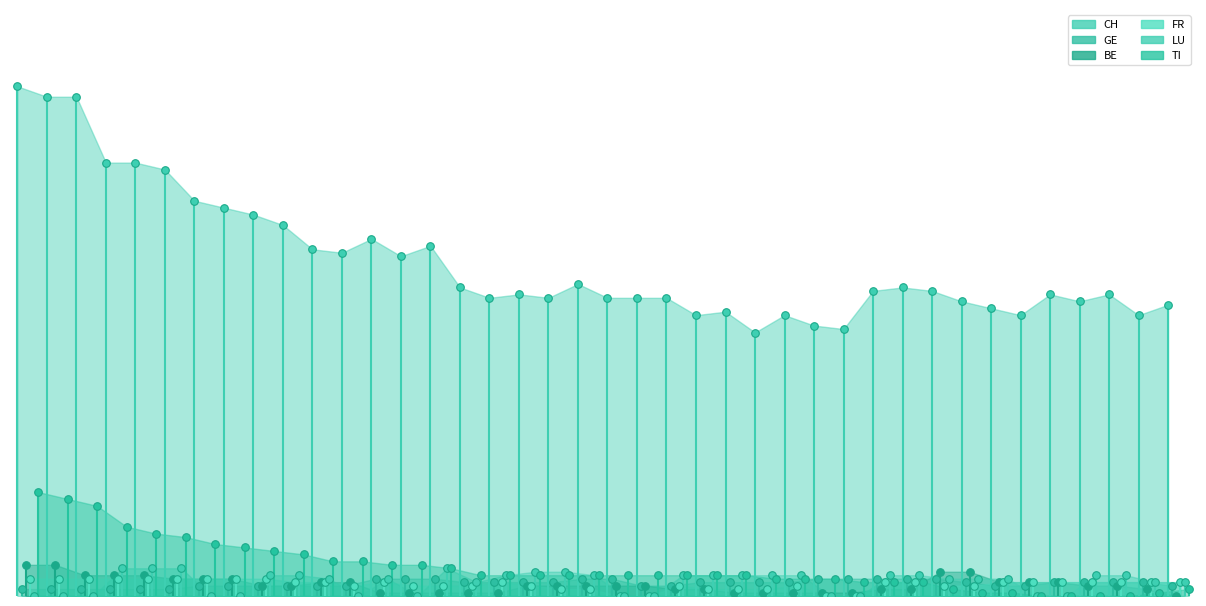

What are all the series names shown in the legend?

CH, GE, BE, FR, LU, TI